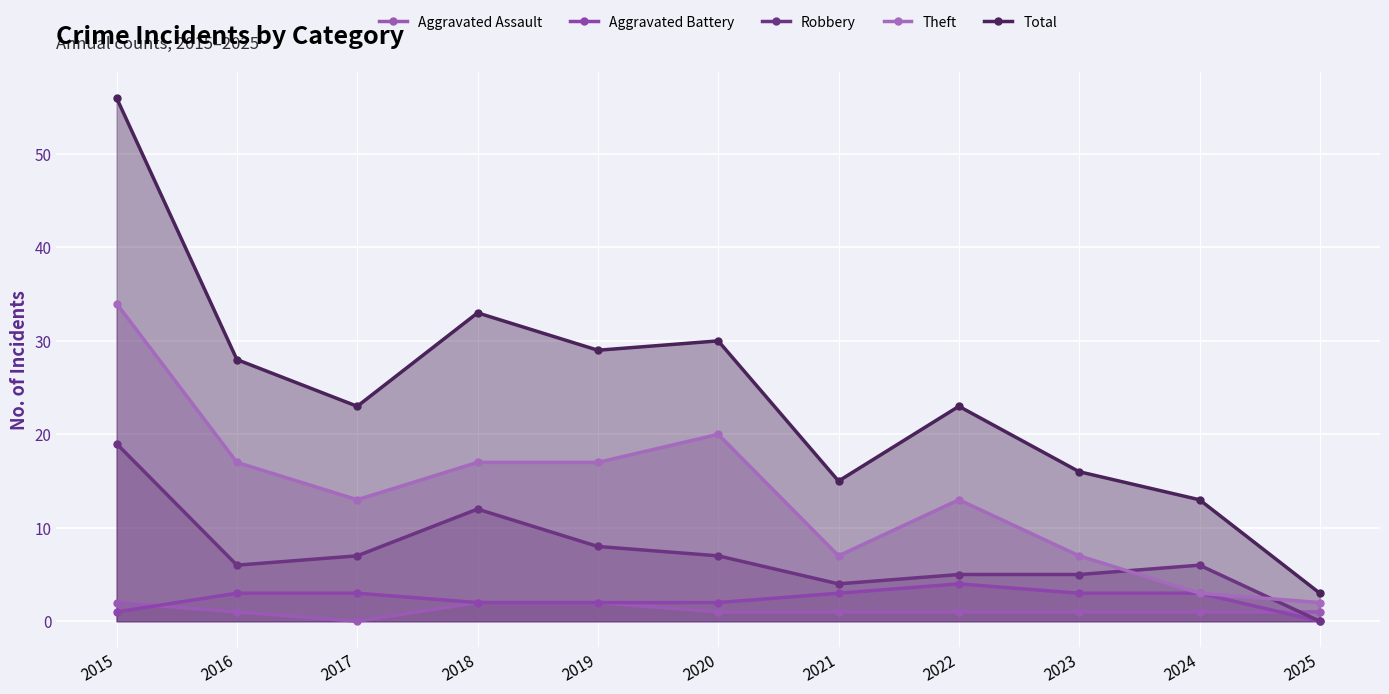

How many lines are shown in the chart?

5